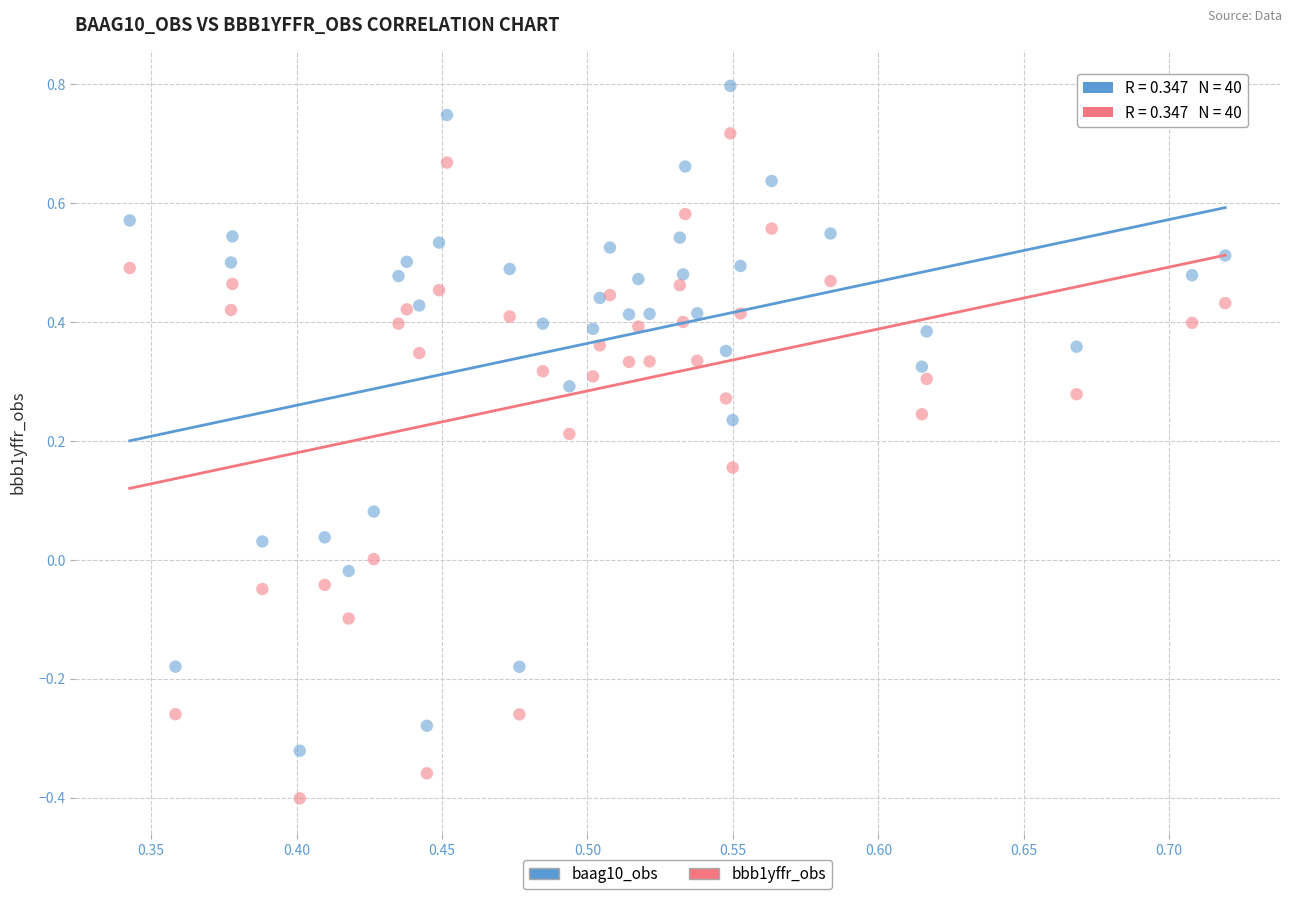

Which series contains the highest Y value?

baag10_obs